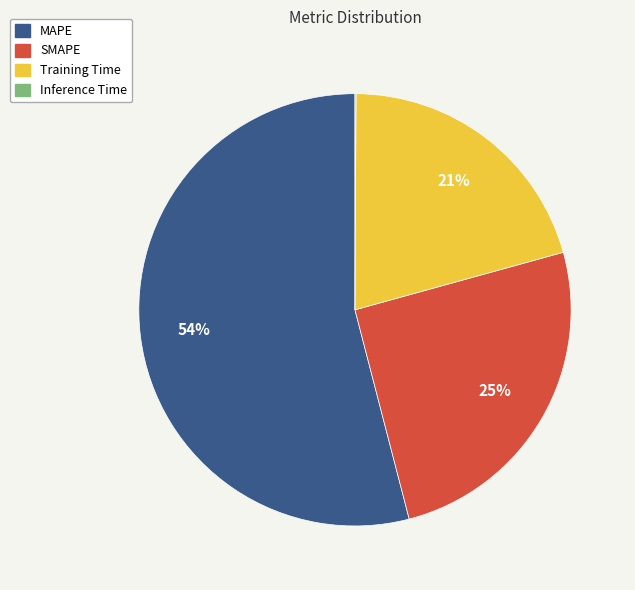

To the nearest percent, what is the average slice percentage?

25%